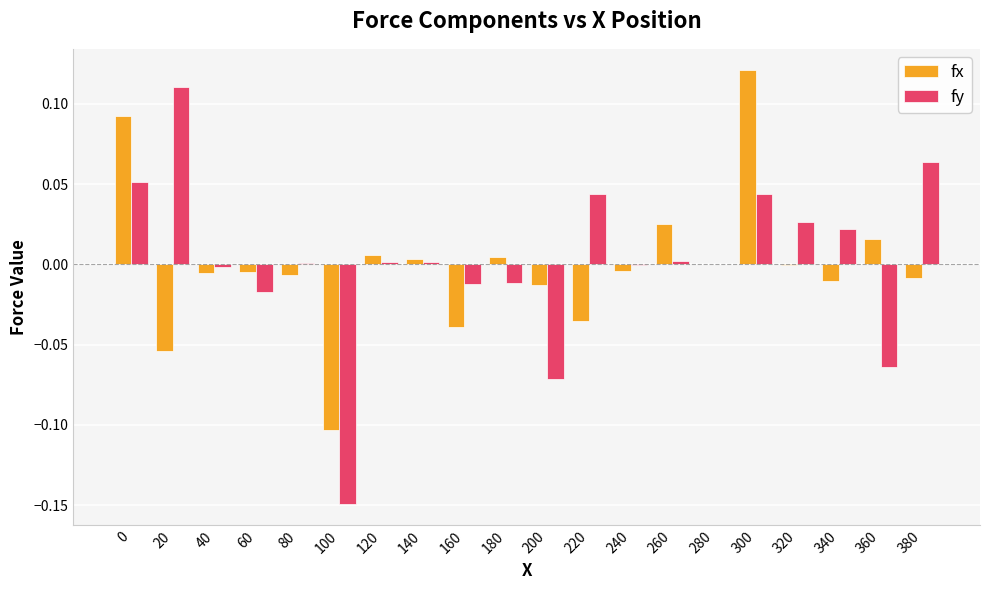

Is the value of fy at 20 greater than the value of fx at 320?

Yes